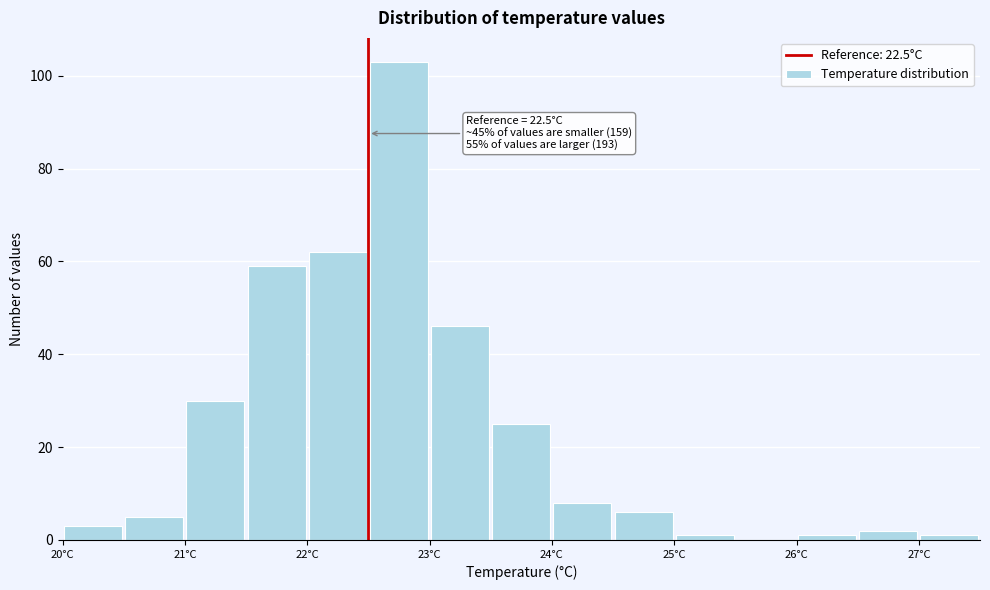

Over which range of the x-axis is the bar tallest?

22.5 to 23.0